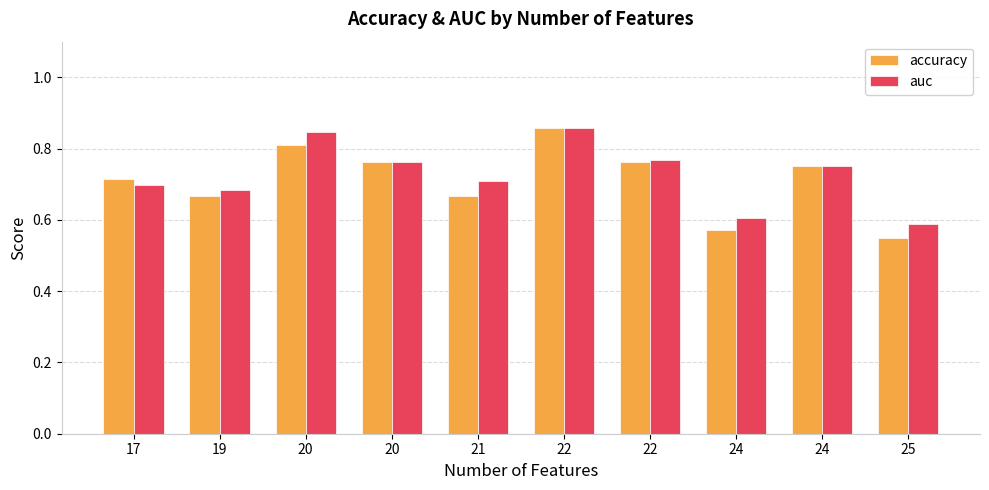

Which label corresponds to the largest value in the chart?

22